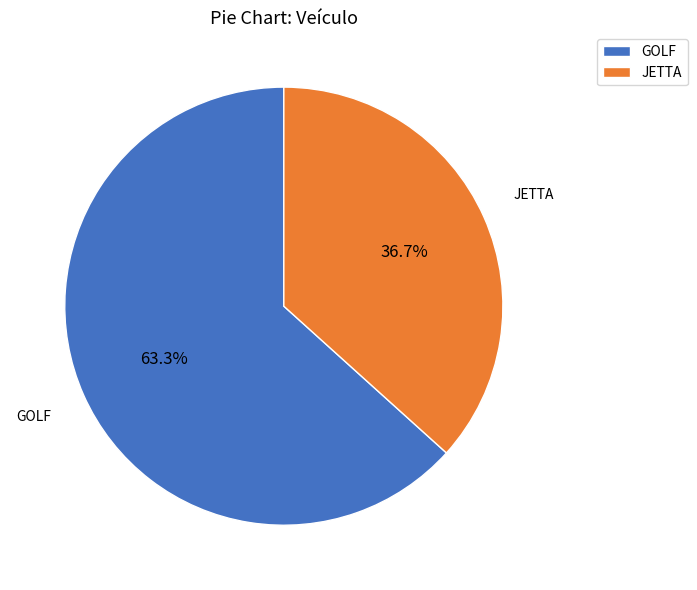

What is the largest slice in the pie chart?

GOLF